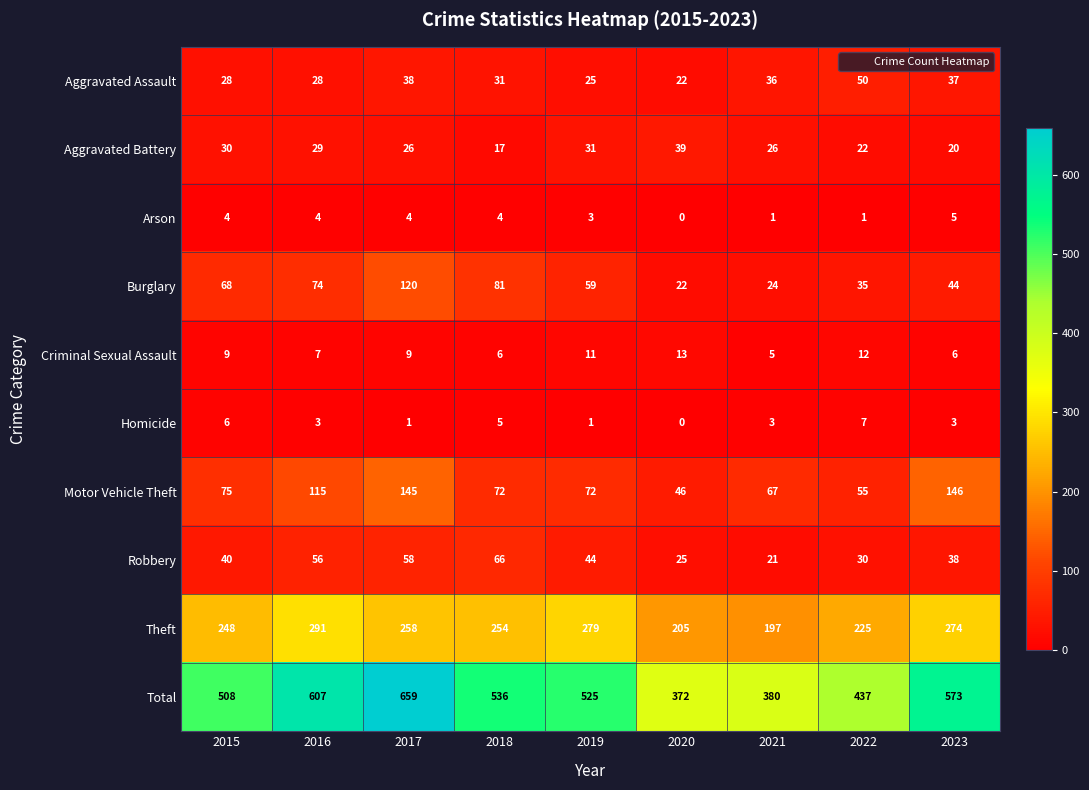

Which series has the largest range (max minus min)?

Total